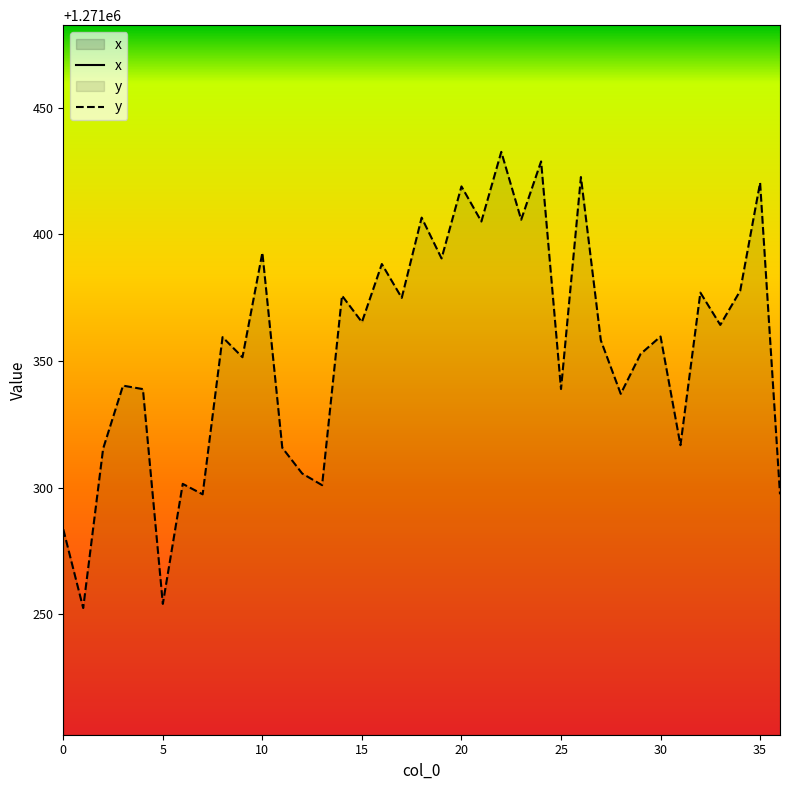

The y series shows 1271420.3 at 35. True or false?

True